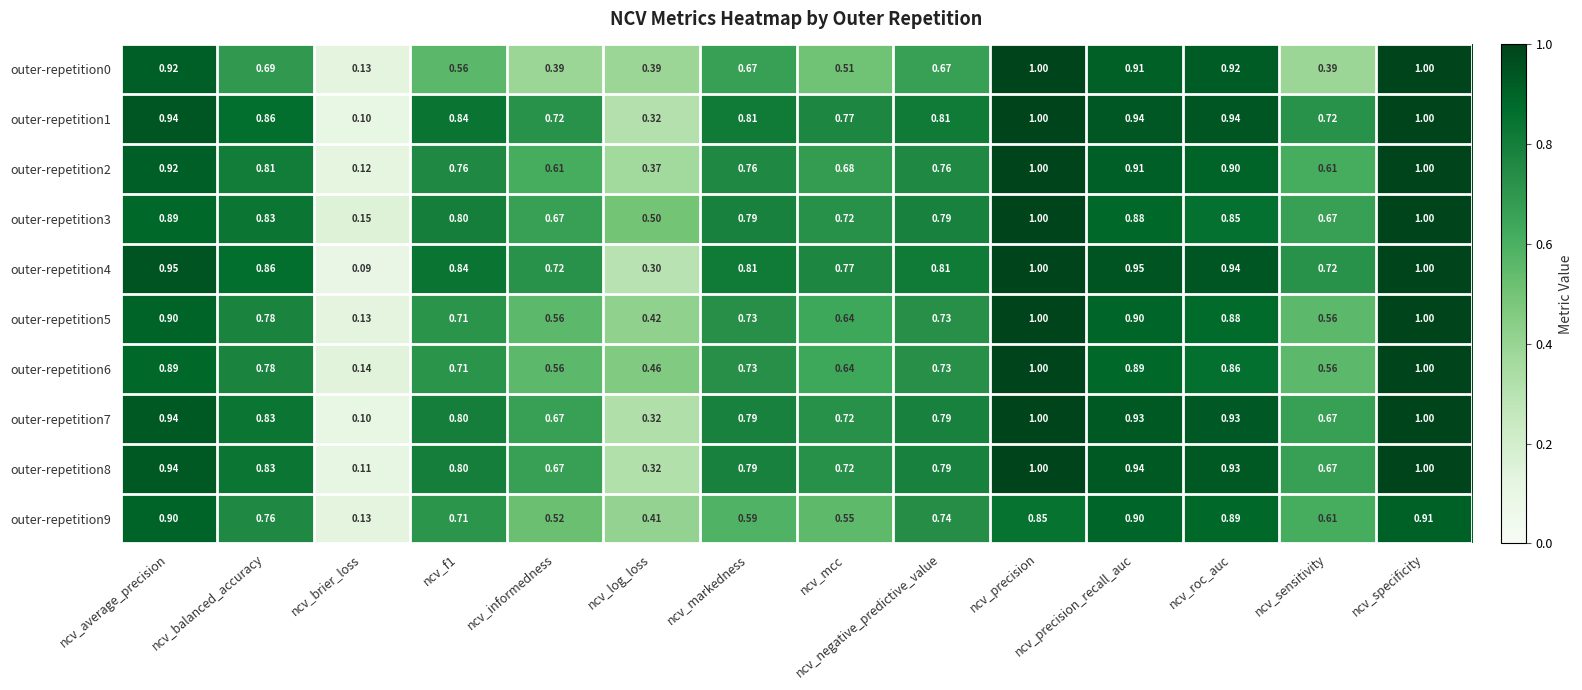

Where is outer-repetition7 nearest to the value 0?

ncv_brier_loss